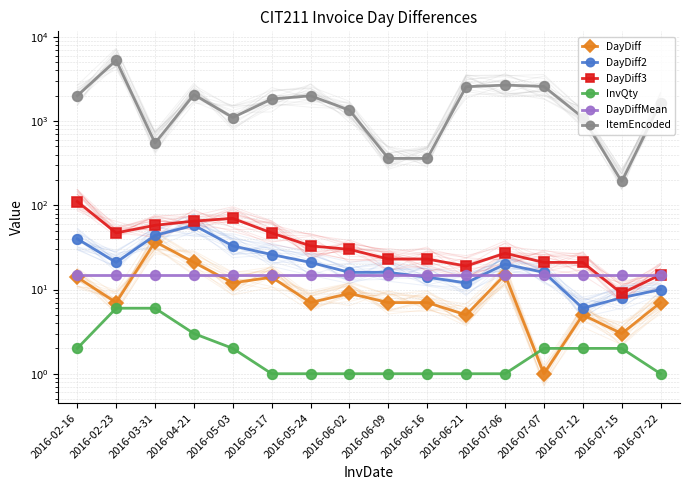

Count the number of data series in this chart.

6